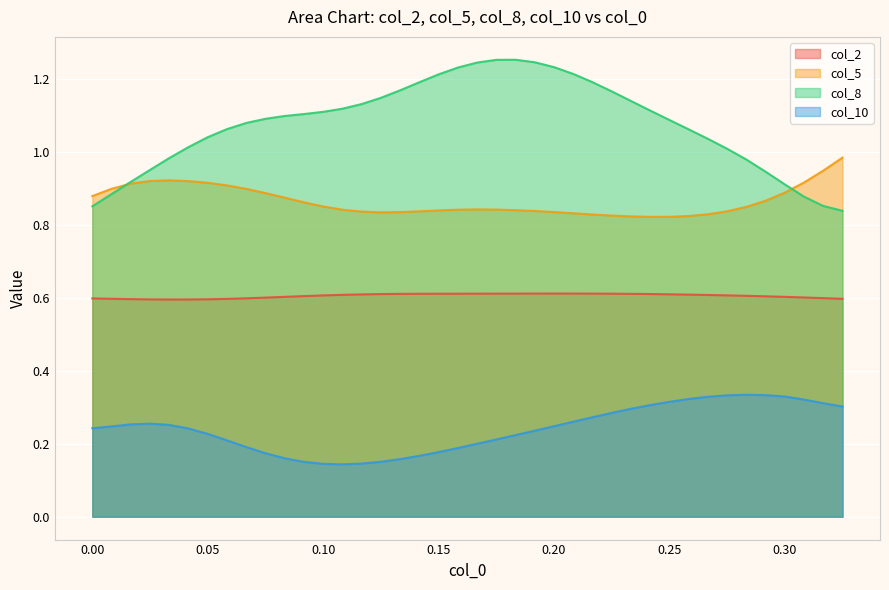

Which series has the largest total across all categories?

col_8